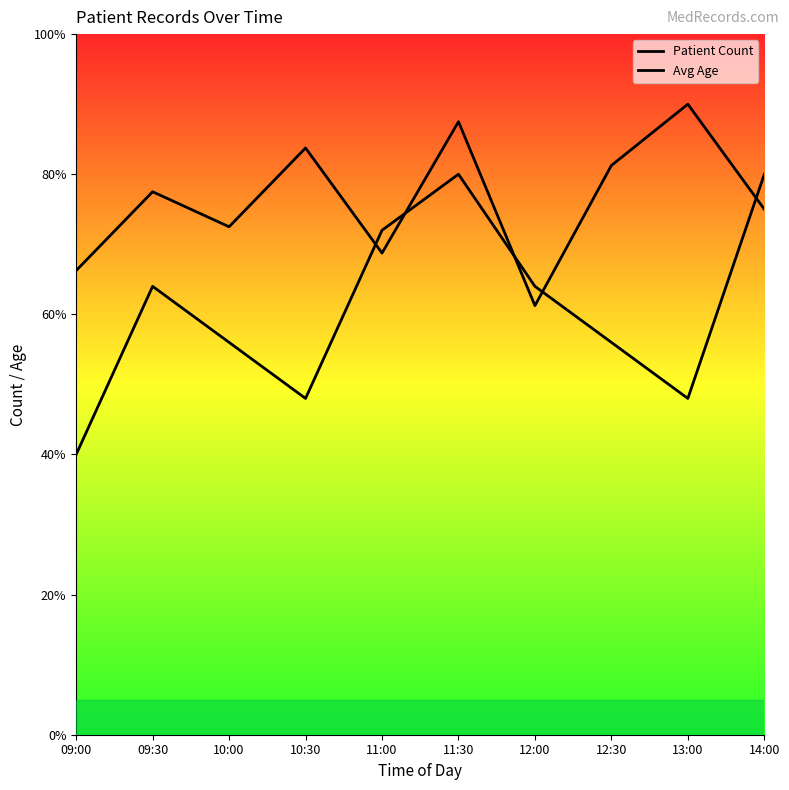

How many intersections are there between Patient Count and Avg Age?

5